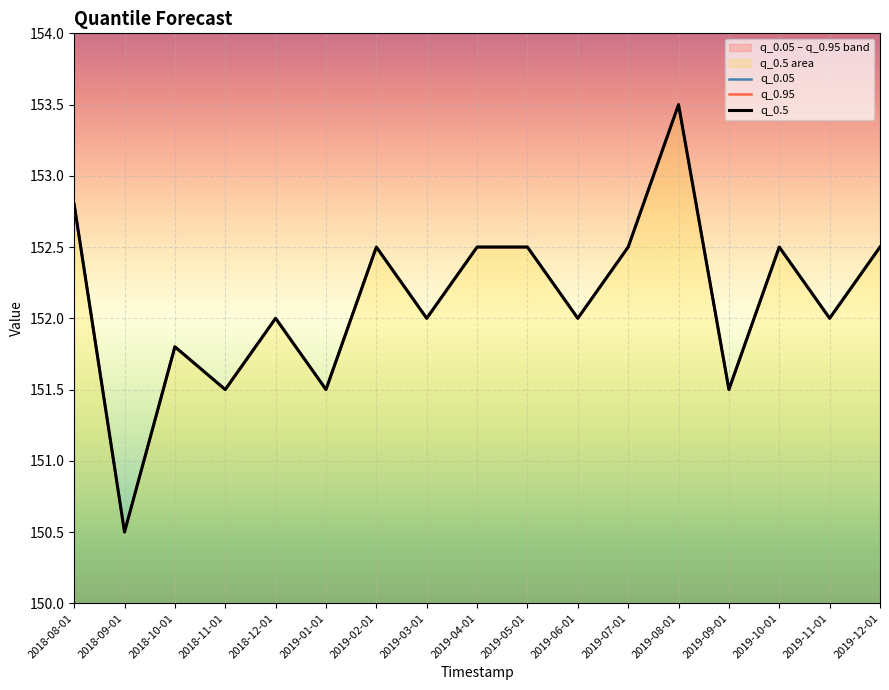

At how many categories does at least one series exceed 151?

16